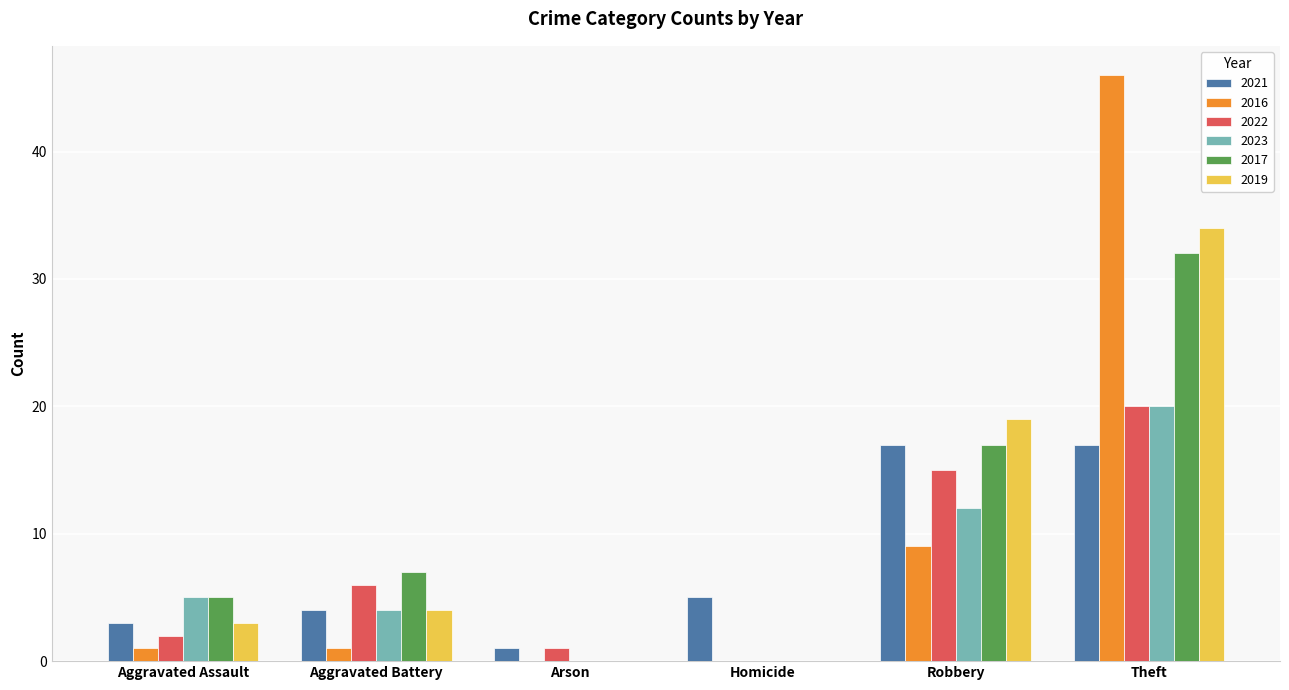

What is the approximate value of 2021 at Theft?

17